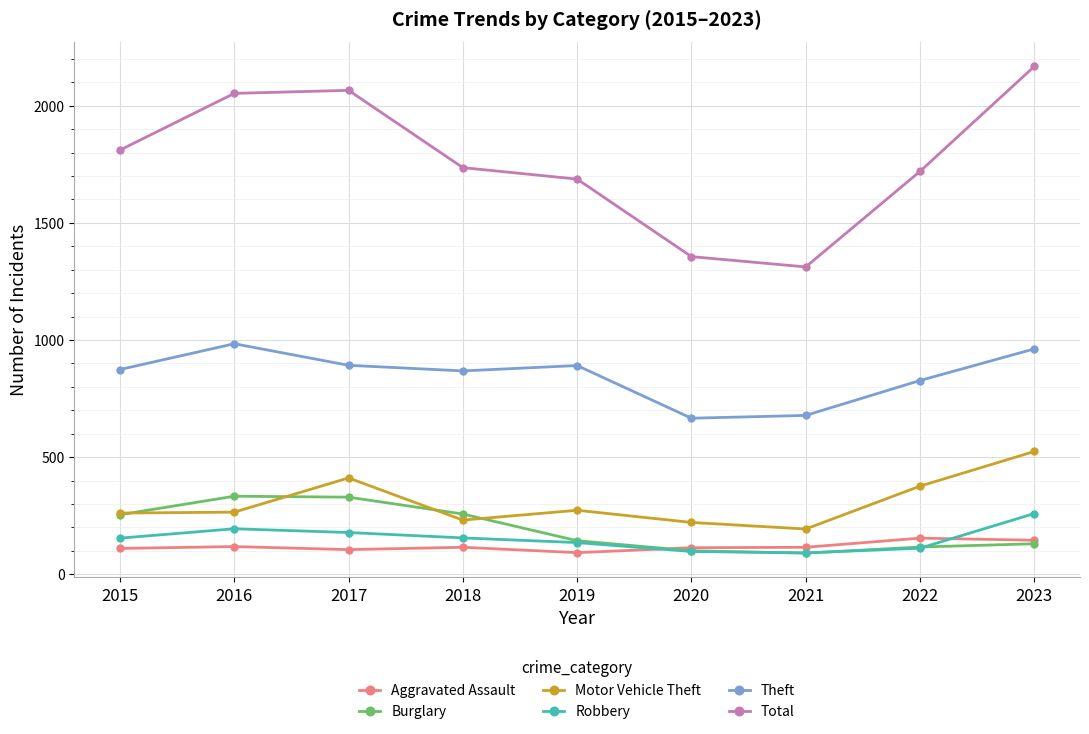

Which series has the largest range (max minus min)?

Total